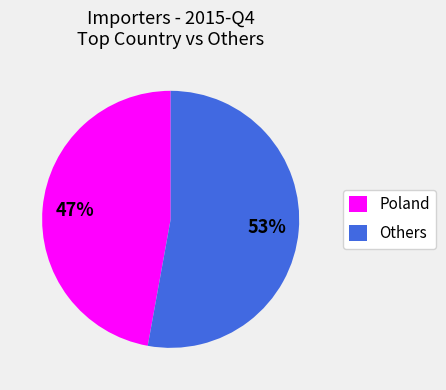

Combined, do Others and Poland account for over 50%?

Yes